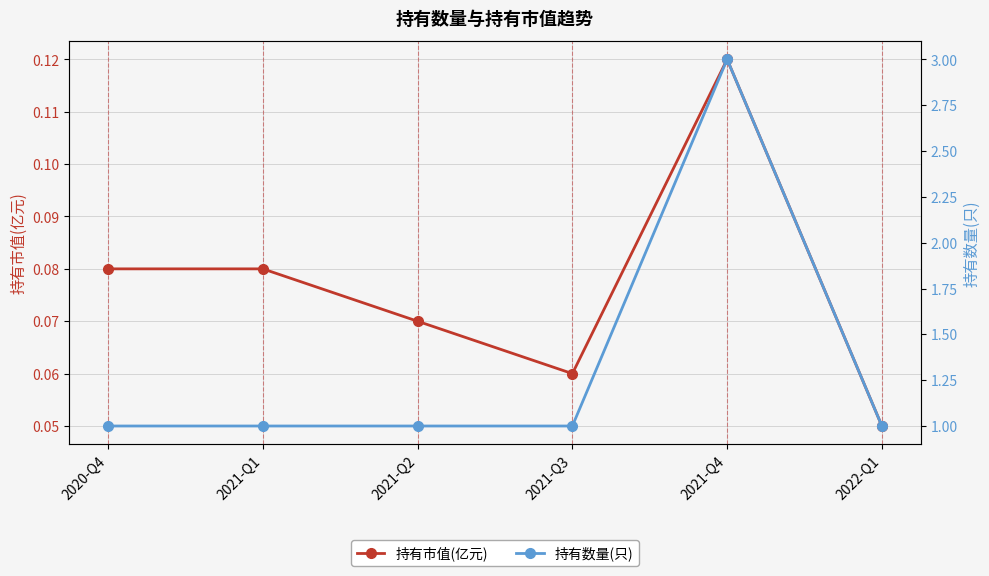

At which category is the sum across all series the highest?

2021-Q4